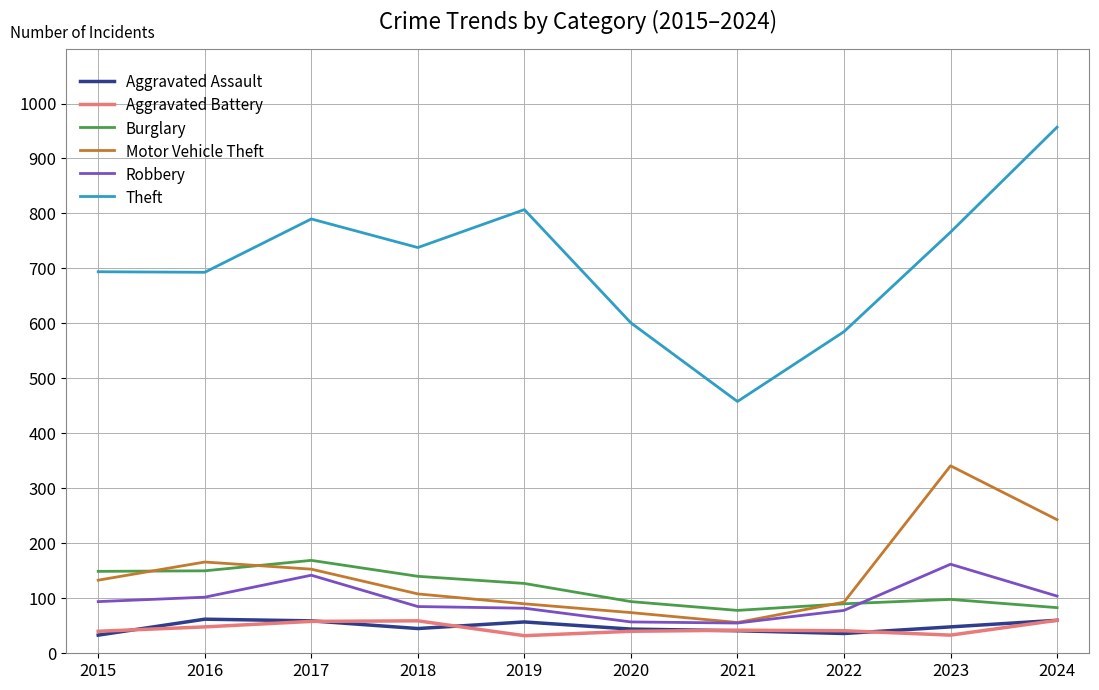

How many values in the Aggravated Assault series are below 48?

5